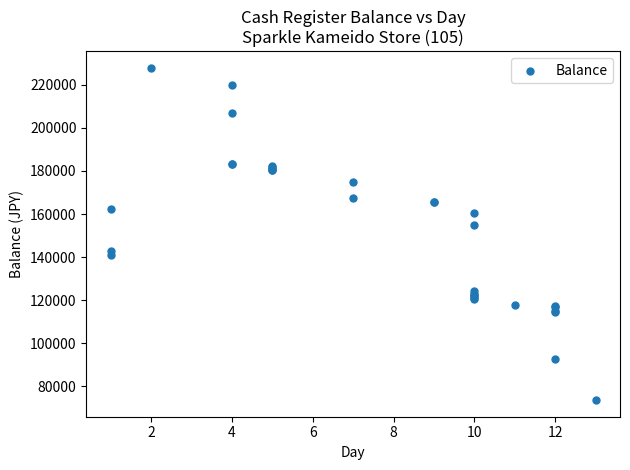

What Y value in the scatter plot is closest to 150755?

155072